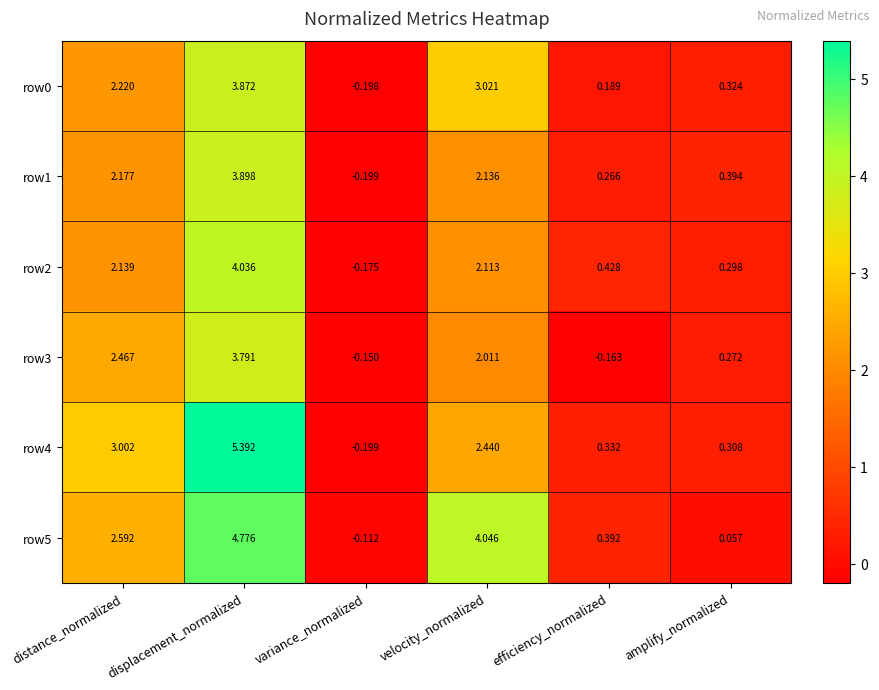

At how many categories does at least one series exceed 2?

3